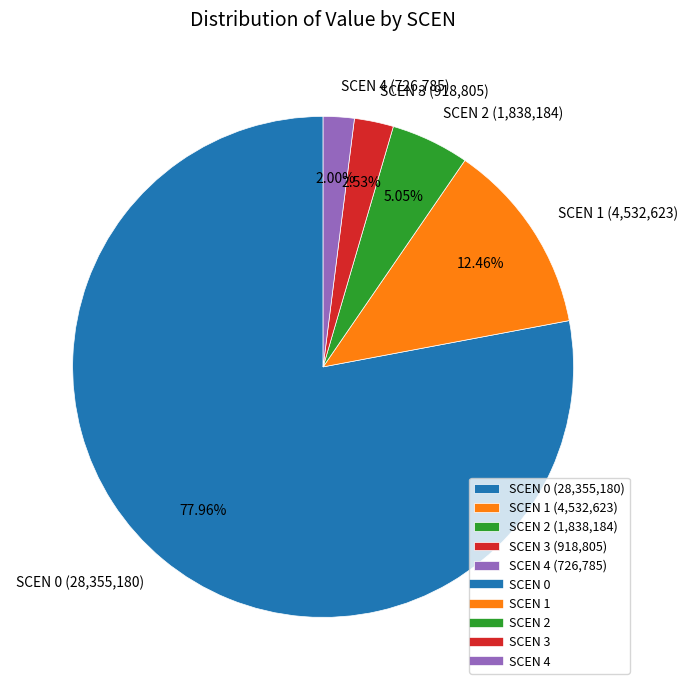

To the nearest percent, what is the average slice percentage?

20%